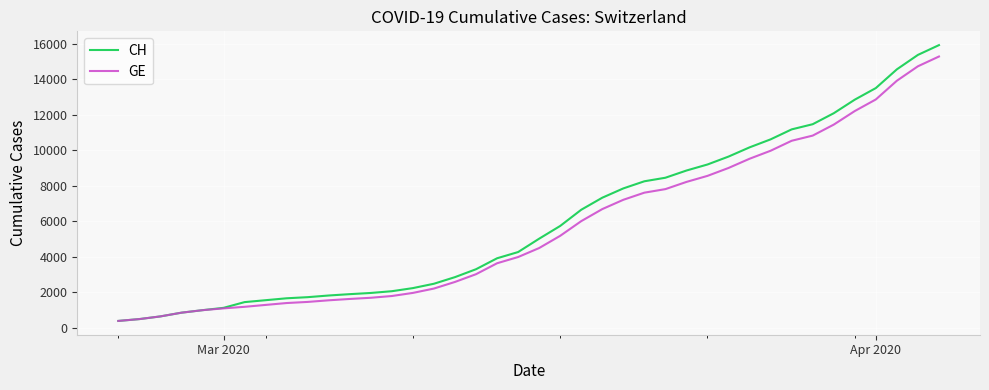

What is the maximum value shown in the chart?

15926